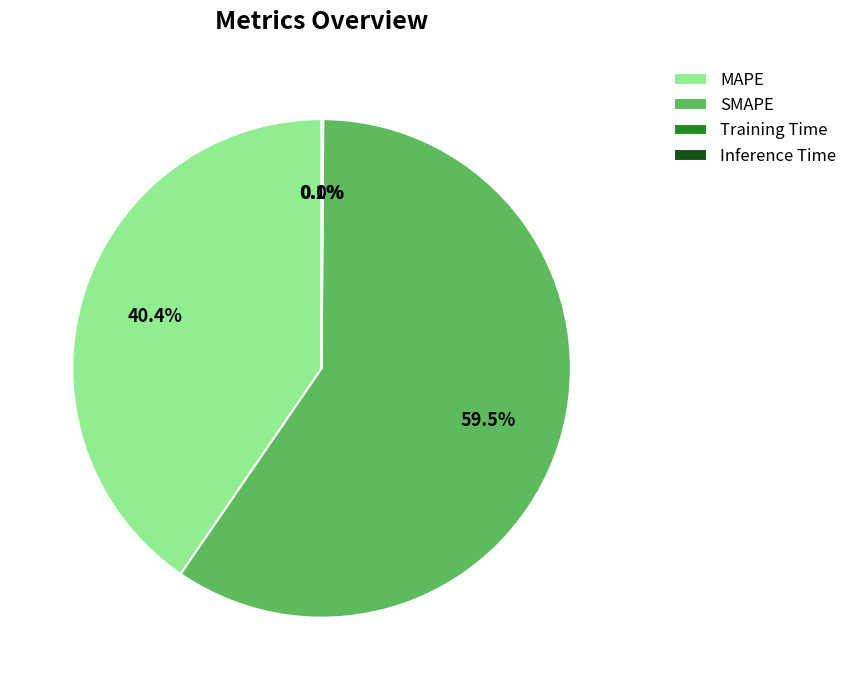

Is there any slice that represents more than half of the pie?

Yes